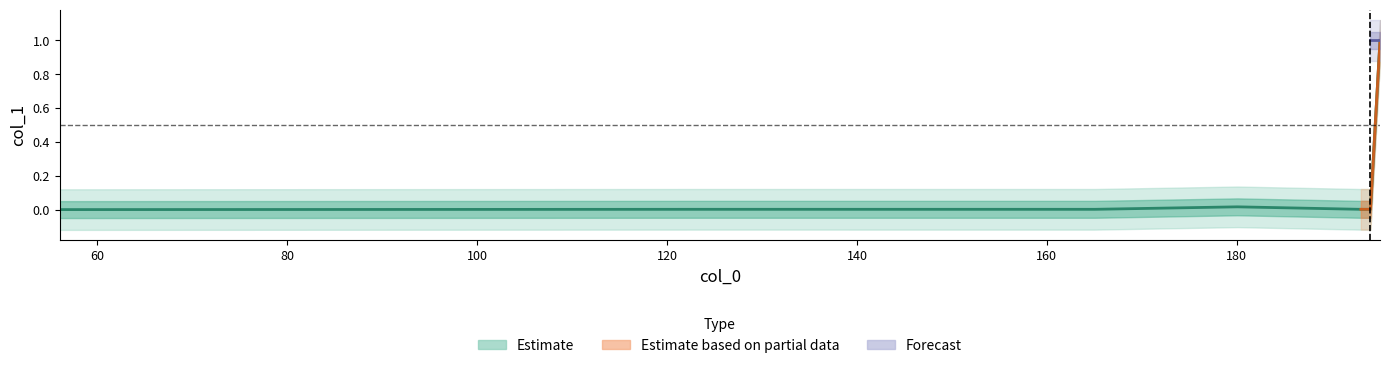

Between 139.074561 and 165.041249, which is larger?

165.041249